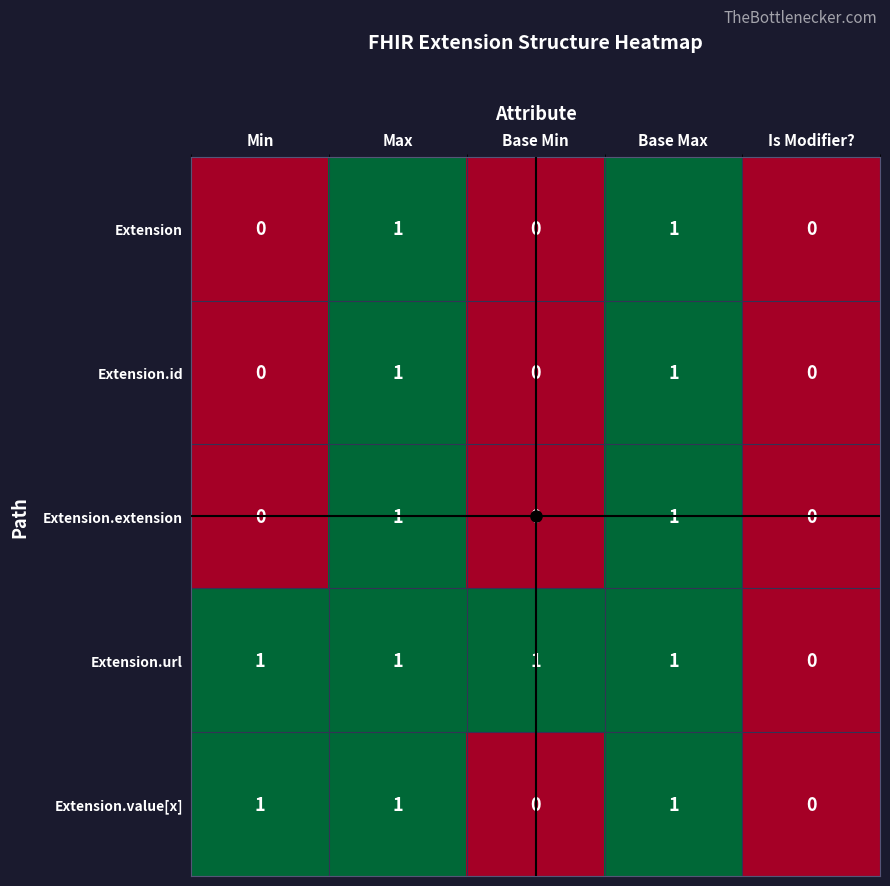

The value of Extension.id at Max is 0. True or false?

False